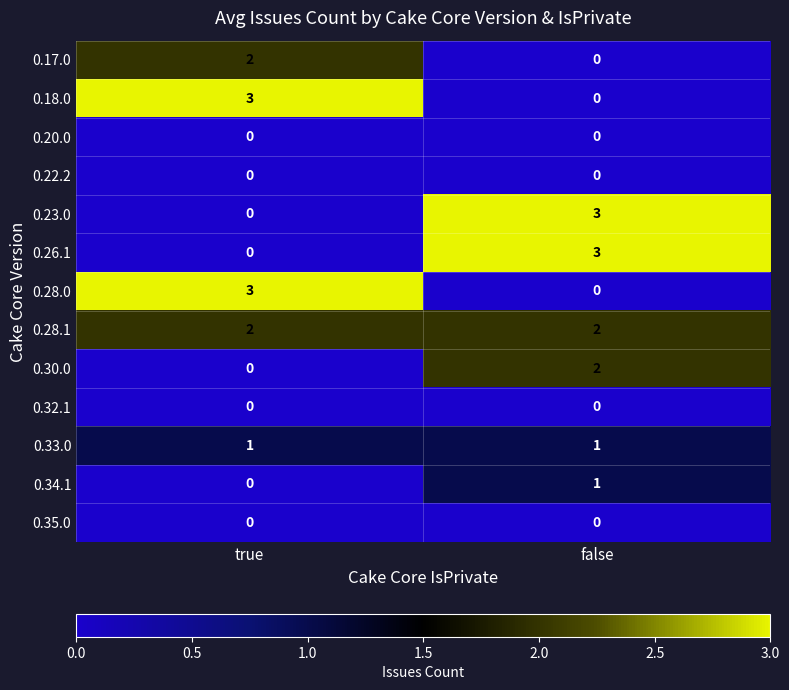

Reading right to left, extract all data points from this chart.

0.17.0: false=0	true=2
0.18.0: false=0	true=3
0.20.0: false=0	true=0
0.22.2: false=0	true=0
0.23.0: false=3	true=0
0.26.1: false=3	true=0
0.28.0: false=0	true=3
0.28.1: false=2	true=2
0.30.0: false=2	true=0
0.32.1: false=0	true=0
0.33.0: false=1	true=1
0.34.1: false=1	true=0
0.35.0: false=0	true=0